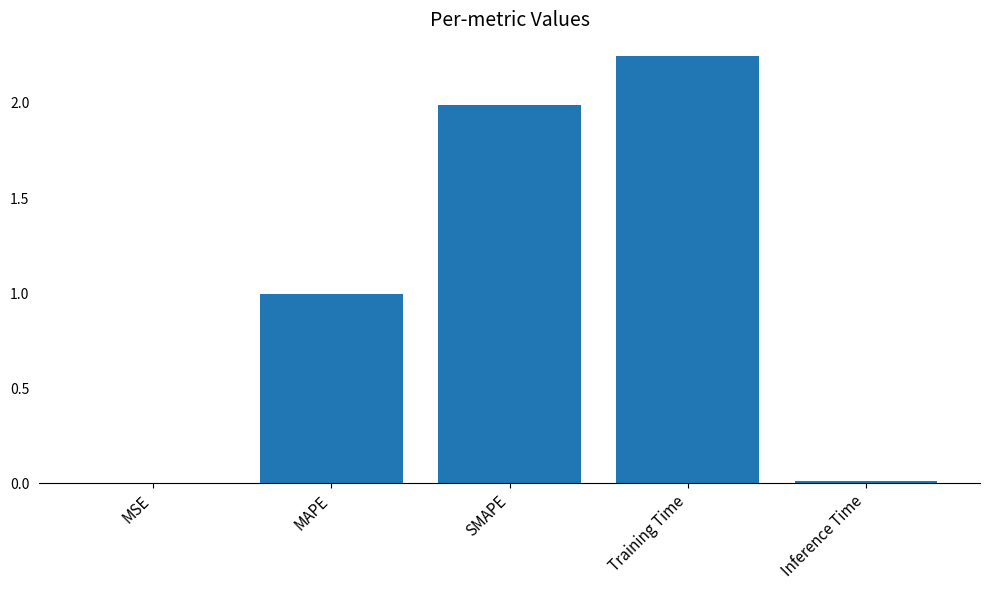

Are the bars horizontal?

No